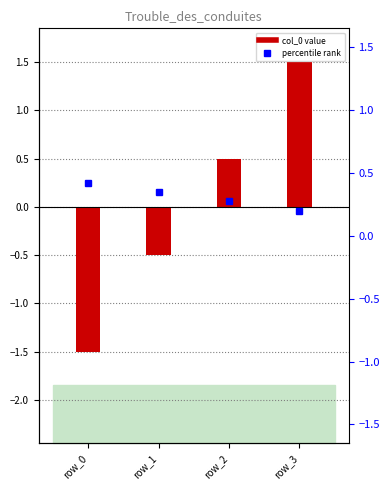

How many values exceed 0?

2